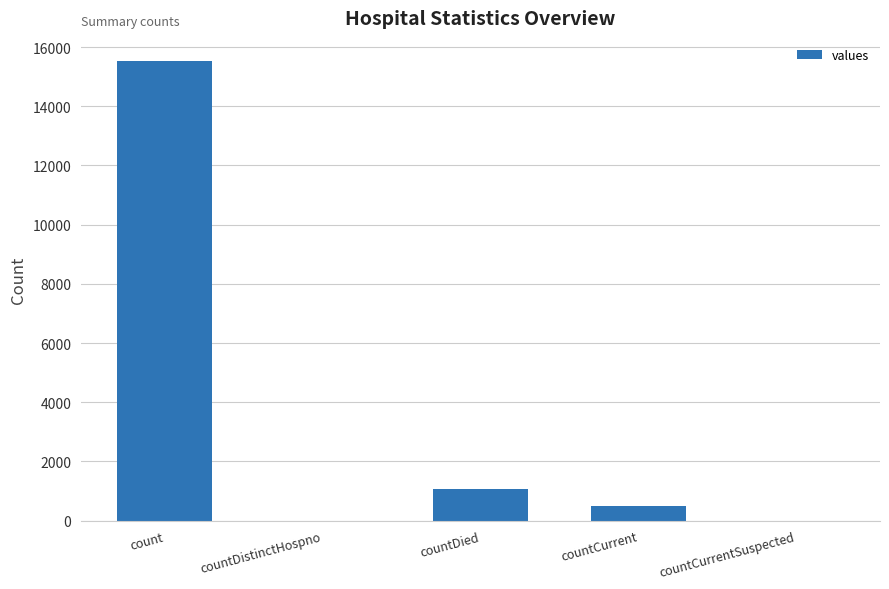

Are the bars grouped side by side (vs. stacked)?

No